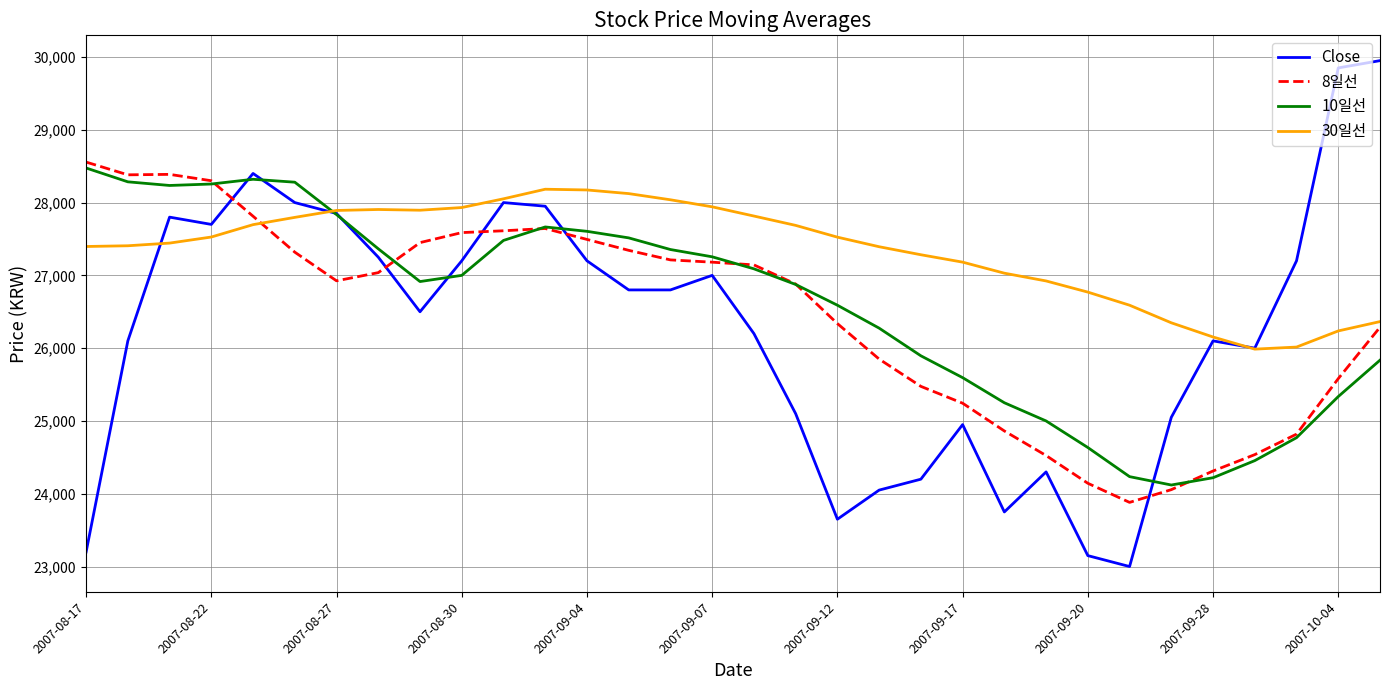

What is the maximum value for 10일선?

28475.0